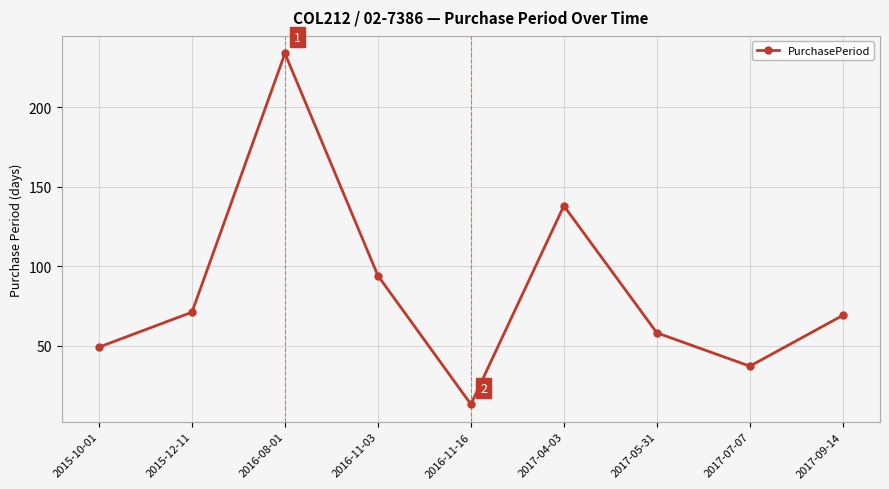

What is the label of the 4th point from the left?

2016-11-03